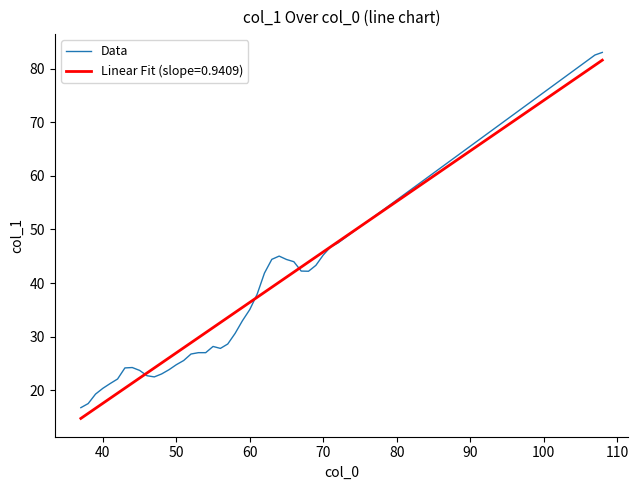

What is the maximum value shown in the chart?

83.0